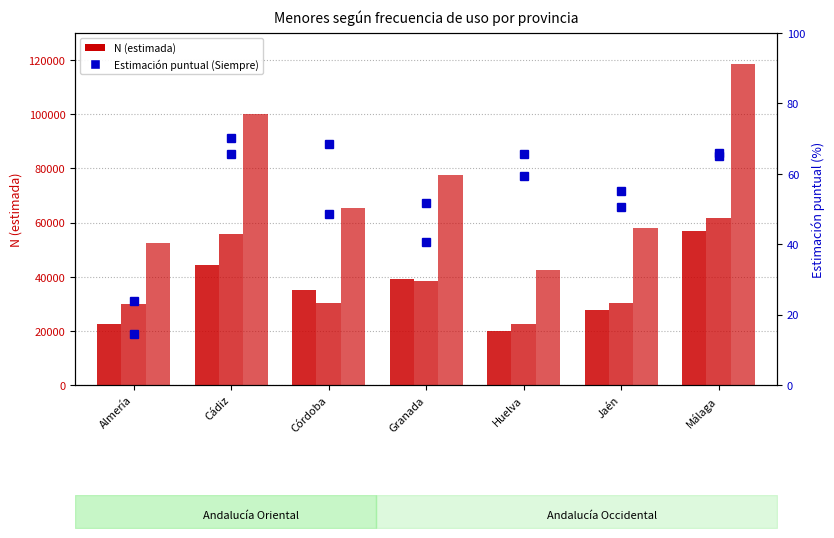

What is the lowest value of the Niño N (estimada) series?

22501.0